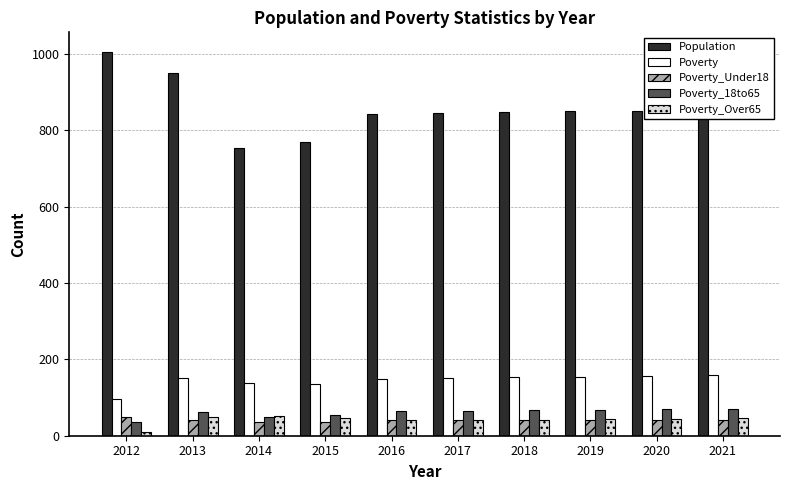

What is the spread (max minus min) of values at 2021?

812